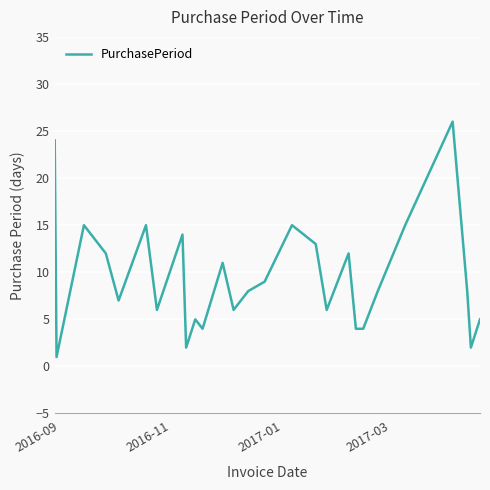

Does the chart have visible grid lines?

Yes